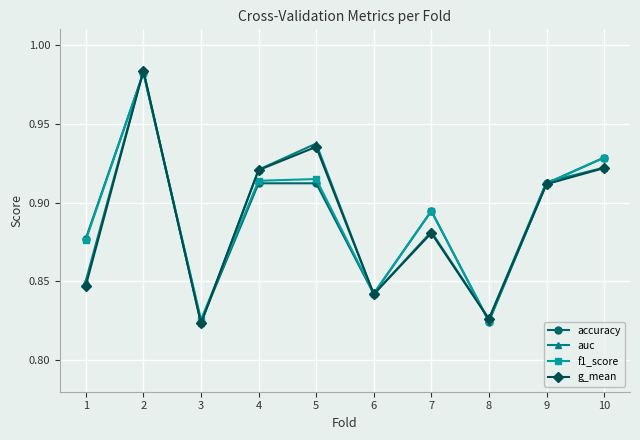

How many g_mean values are between 0 and 1?

10